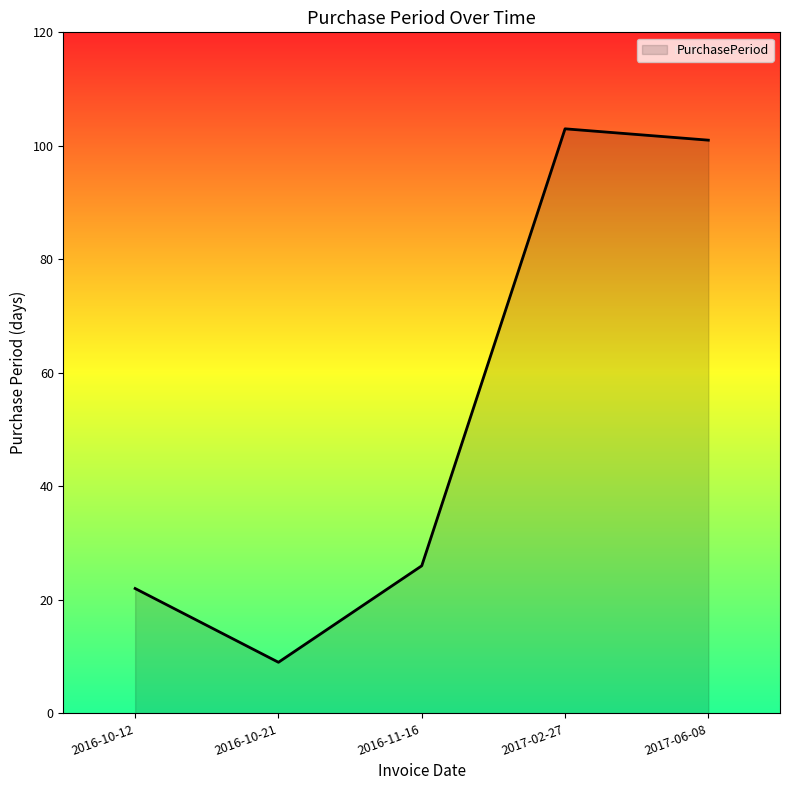

What is the maximum value shown in the chart?

103